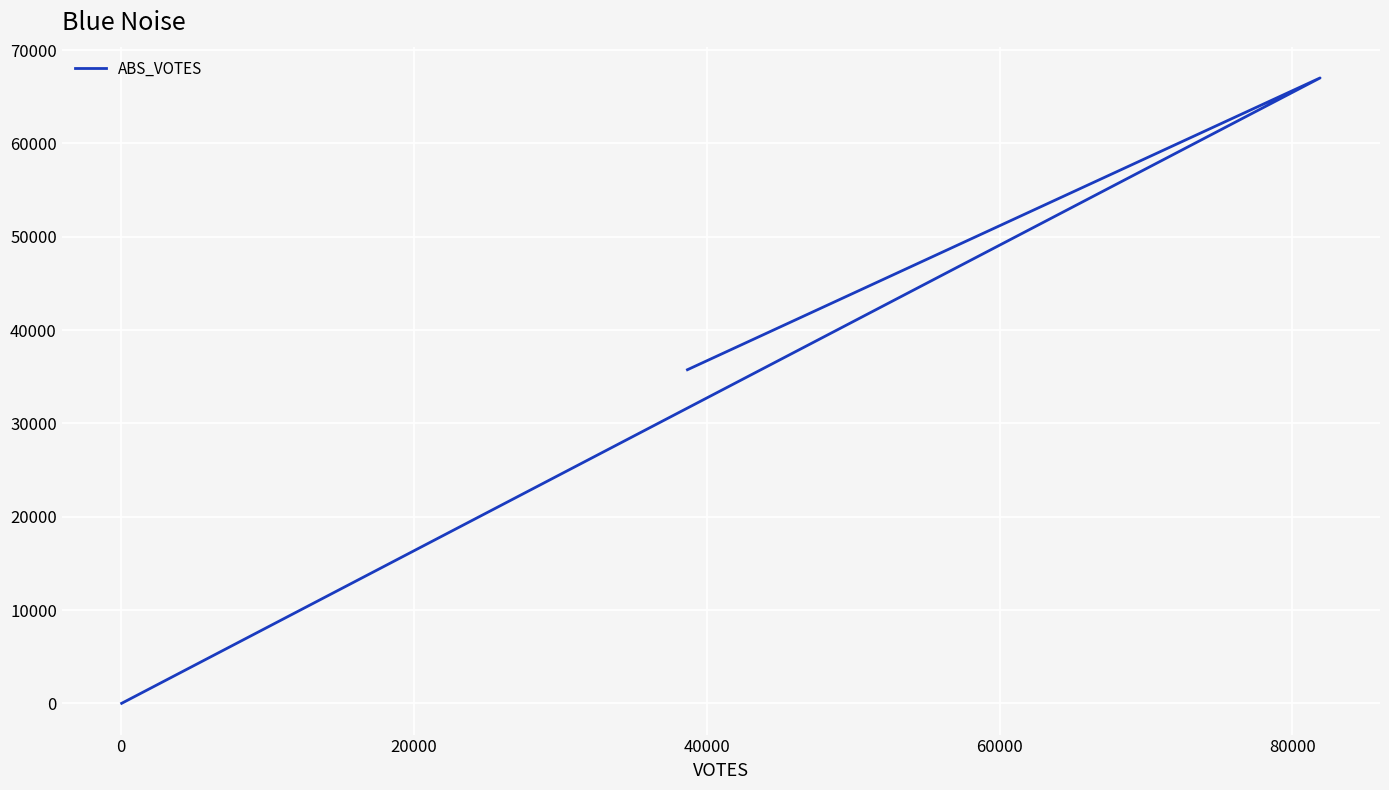

How many distinct data groups are displayed?

1